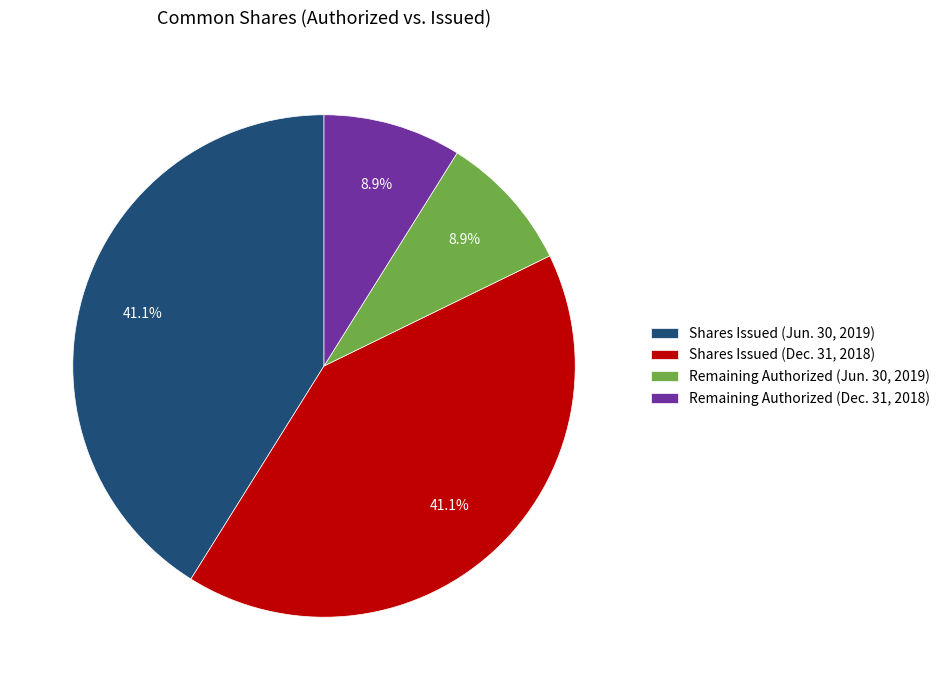

Is there any slice that represents more than half of the pie?

No